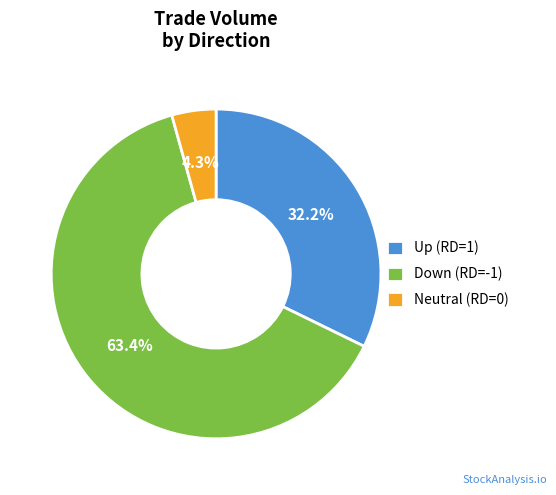

Is the sum of Up (RD=1) and Neutral (RD=0) greater than half?

No